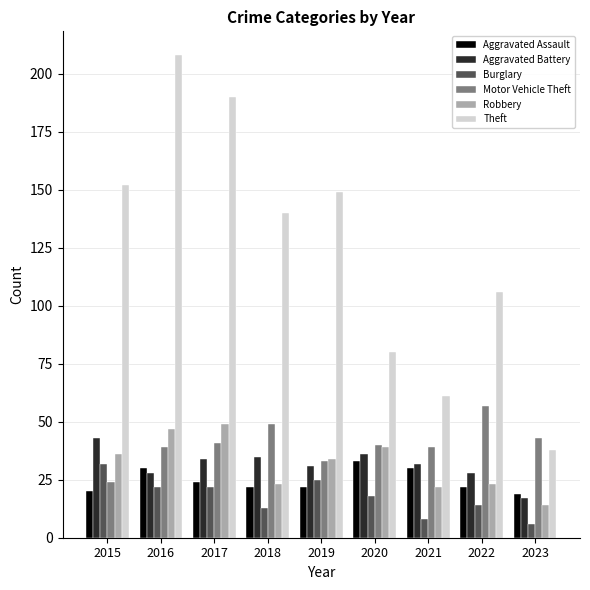

What are all the series names shown in the legend?

Aggravated Assault, Aggravated Battery, Burglary, Motor Vehicle Theft, Robbery, Theft